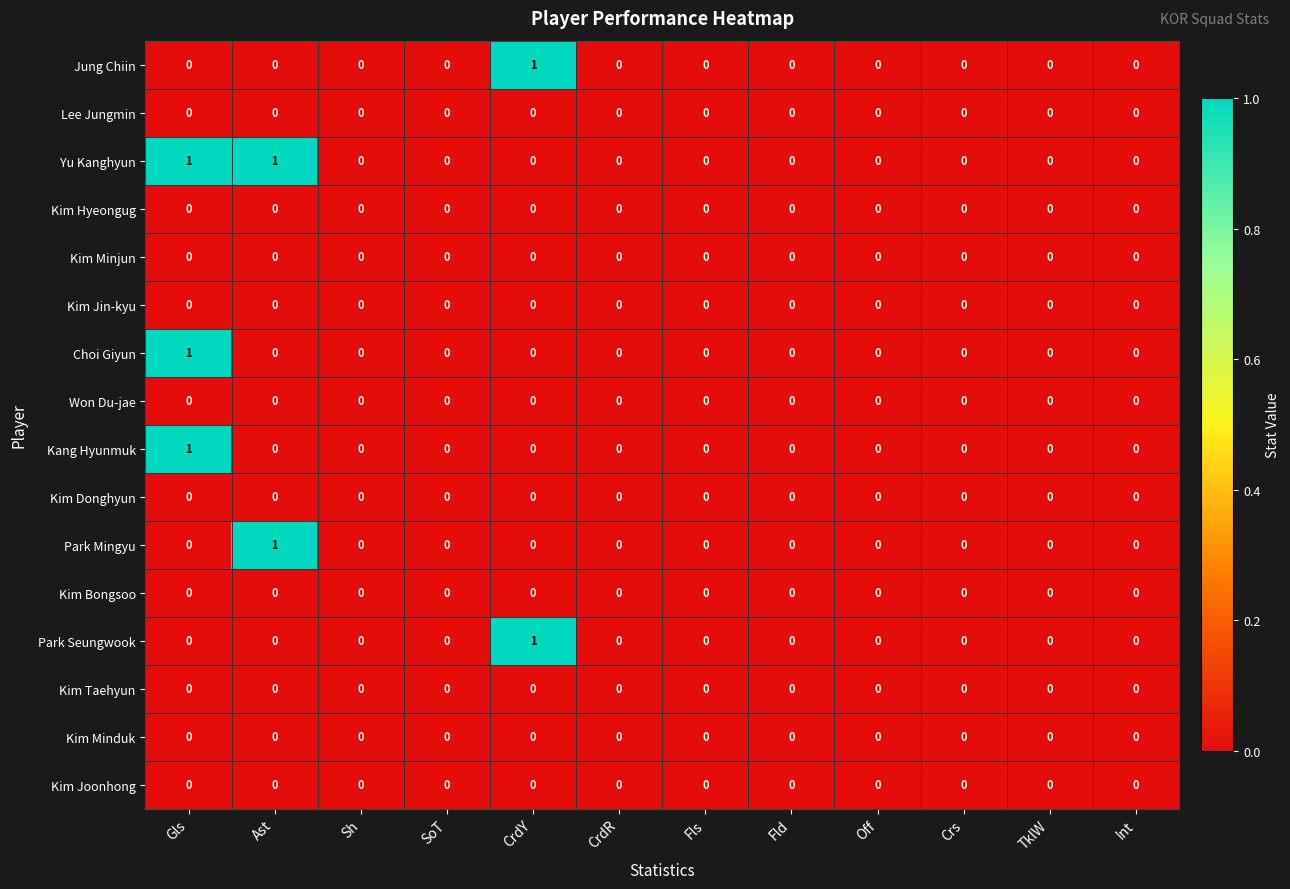

Which series has the largest total across all categories?

Yu Kanghyun